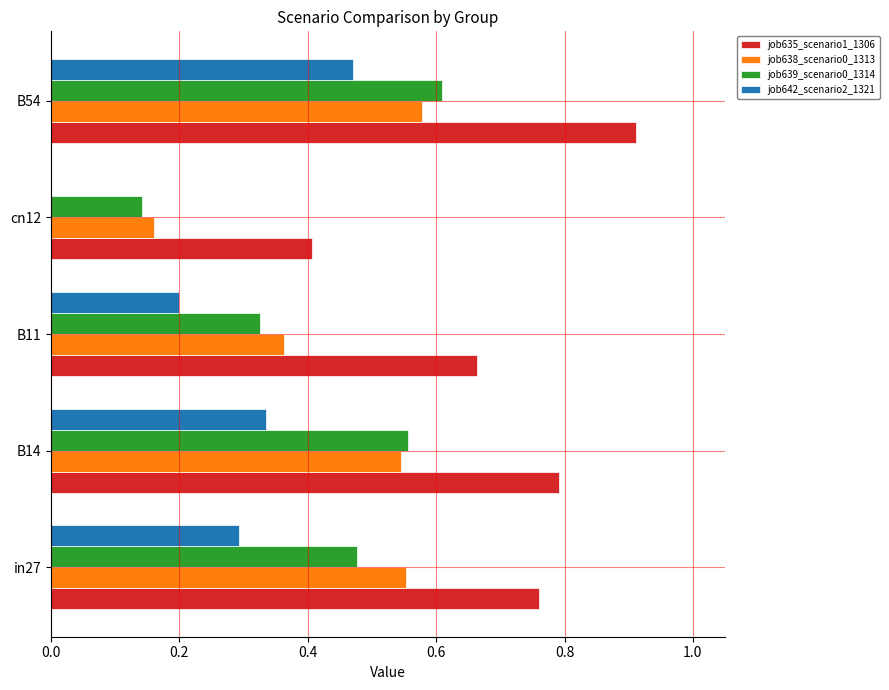

Which series has the widest spread of values?

job635_scenario1_1306